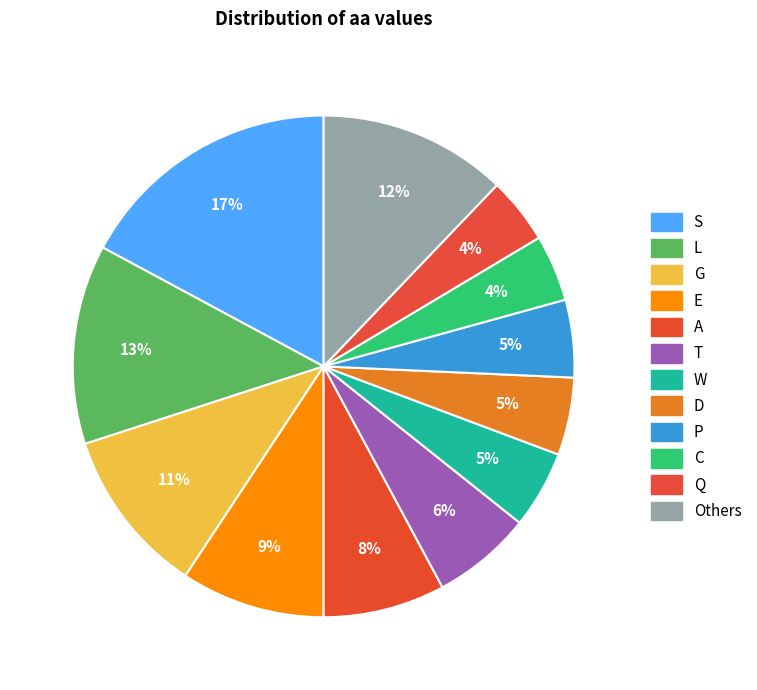

To the nearest percent, what portion does G represent?

11%